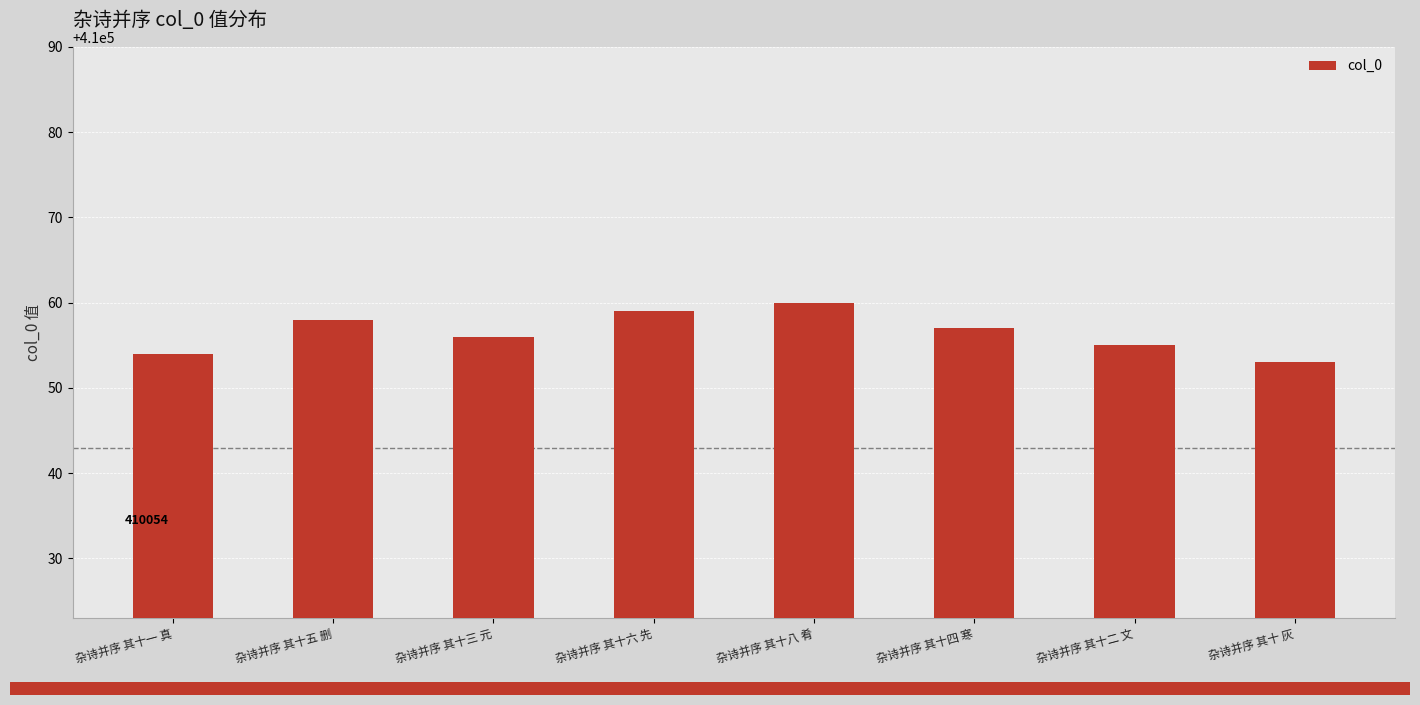

Rank the categories by value from highest to lowest.

杂诗并序 其十八 肴, 杂诗并序 其十六 先, 杂诗并序 其十五 删, 杂诗并序 其十四 寒, 杂诗并序 其十三 元, 杂诗并序 其十二 文, 杂诗并序 其十一 真, 杂诗并序 其十 灰